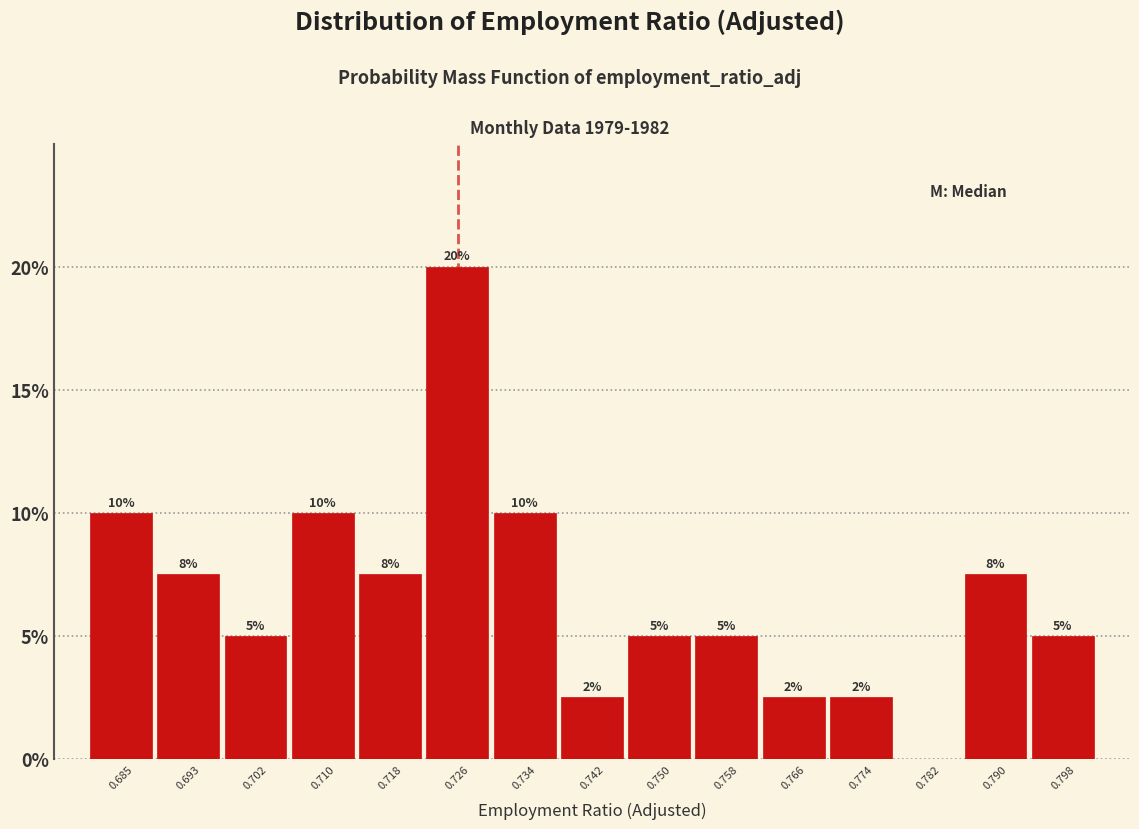

Over which range of the x-axis is the bar tallest?

0.722 to 0.730